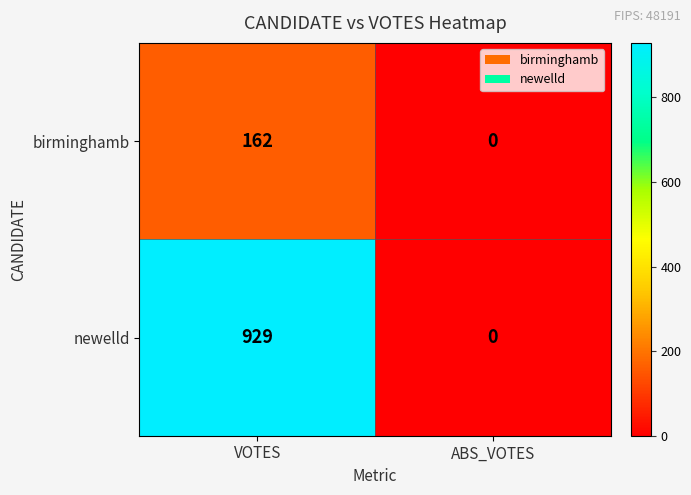

True or false: birminghamb has a value of 0 at ABS_VOTES.

True